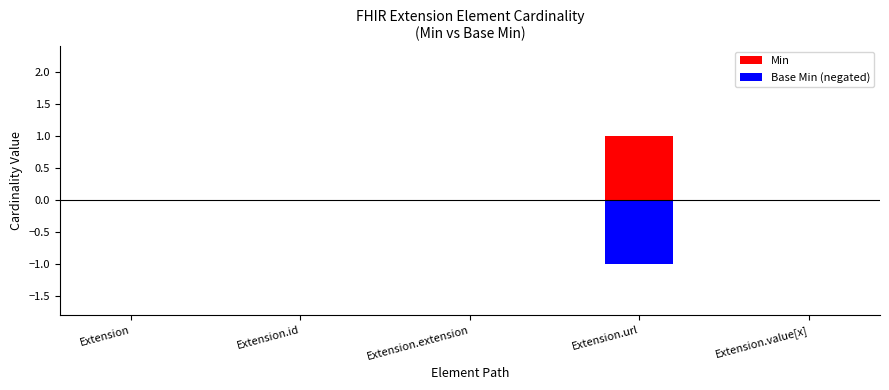

What is the highest value of the Base Min series?

1